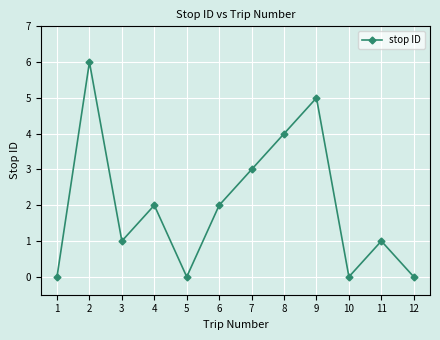

Is this an area chart (filled region under the line)?

No